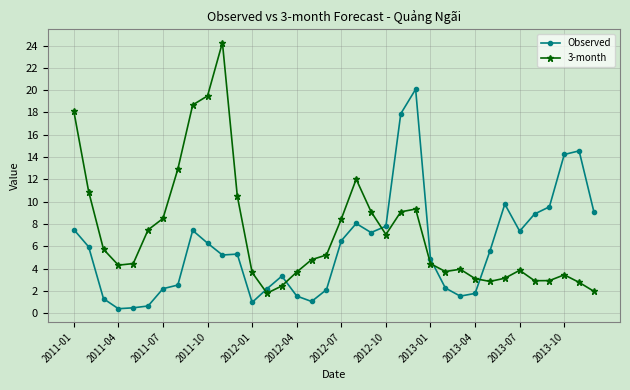

Which series has the widest spread of values?

3-month